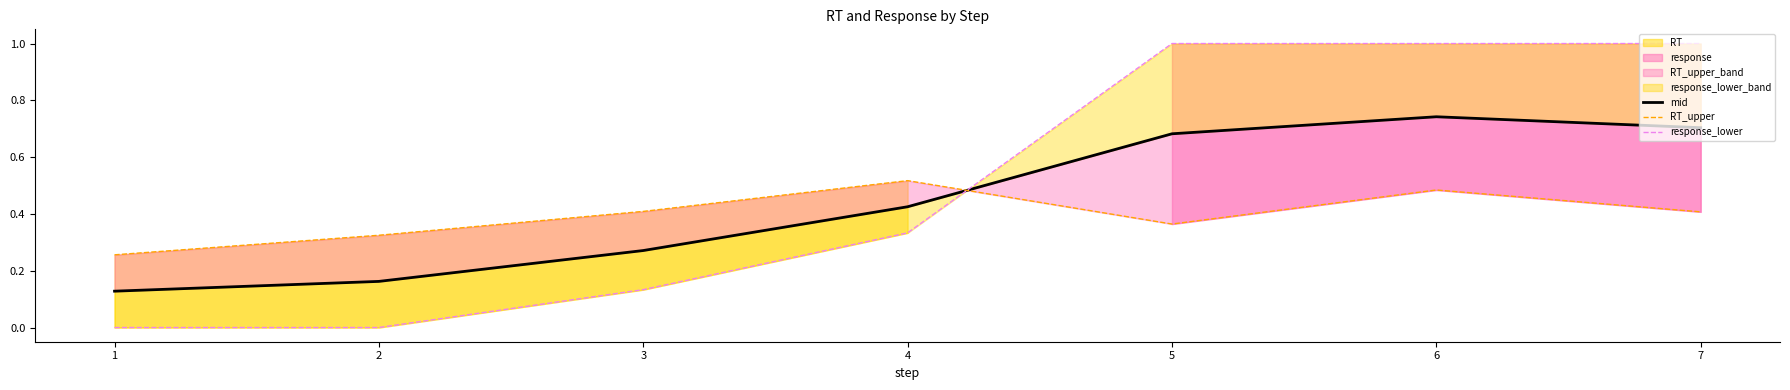

Reading left to right, extract all data points from this chart.

mid: 0.1	0.2	0.3	0.4	0.7	0.7	0.7
RT_upper: 0.3	0.3	0.4	0.5	0.4	0.5	0.4
response_lower: 0.0	0.0	0.1	0.3	1.0	1.0	1.0